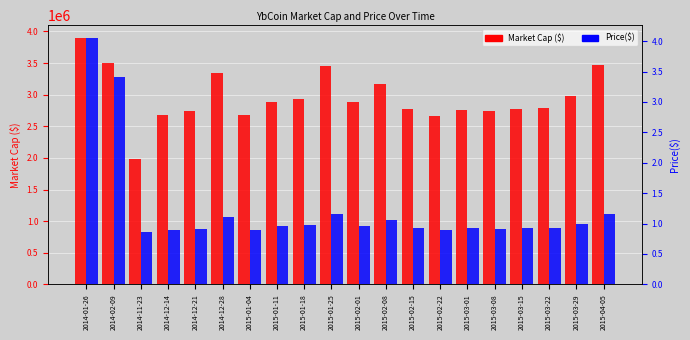

Is it true that Market Cap ($) equals 2758976.7 at 2015-03-01?

True